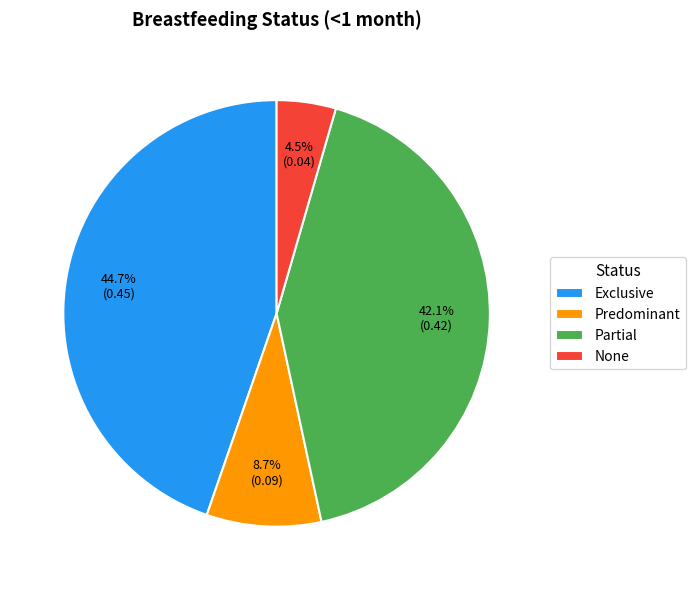

Which has a higher value, None or Predominant?

Predominant